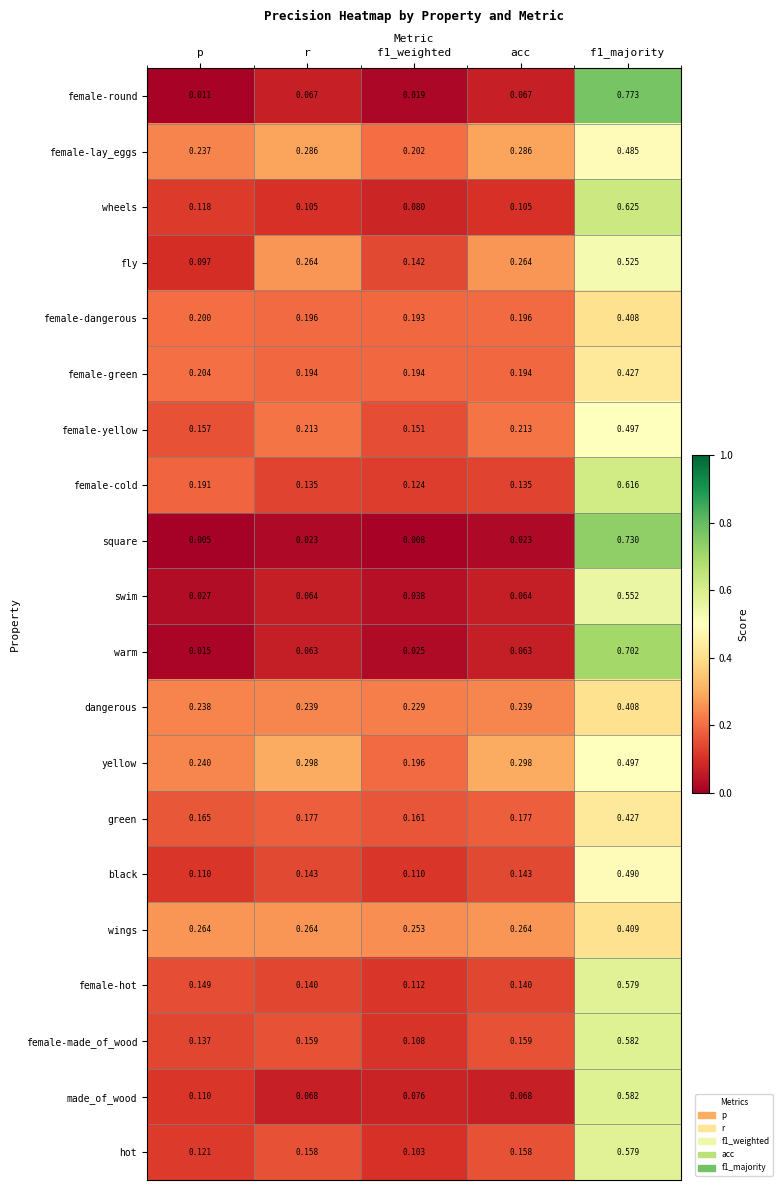

Between f1_weighted and acc, which series saw the biggest shift?

fly